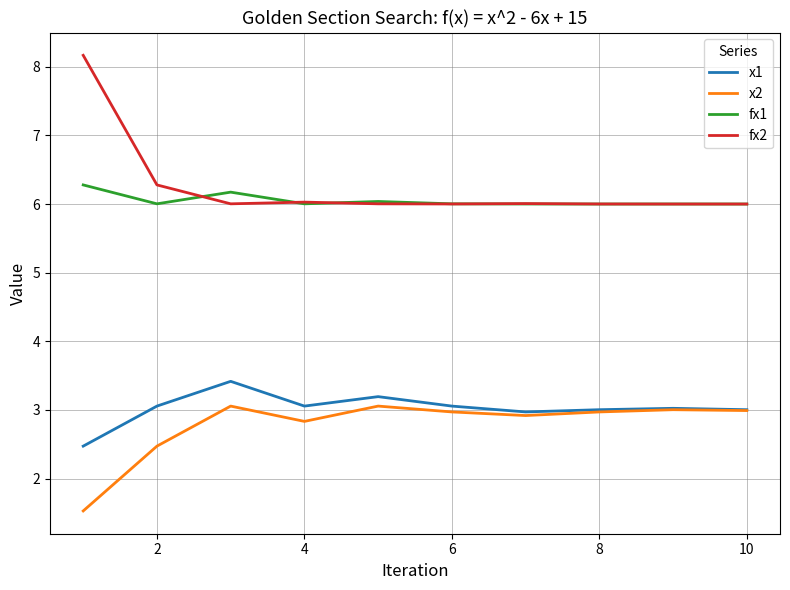

True or false: x2 and fx2 cross at least once.

False